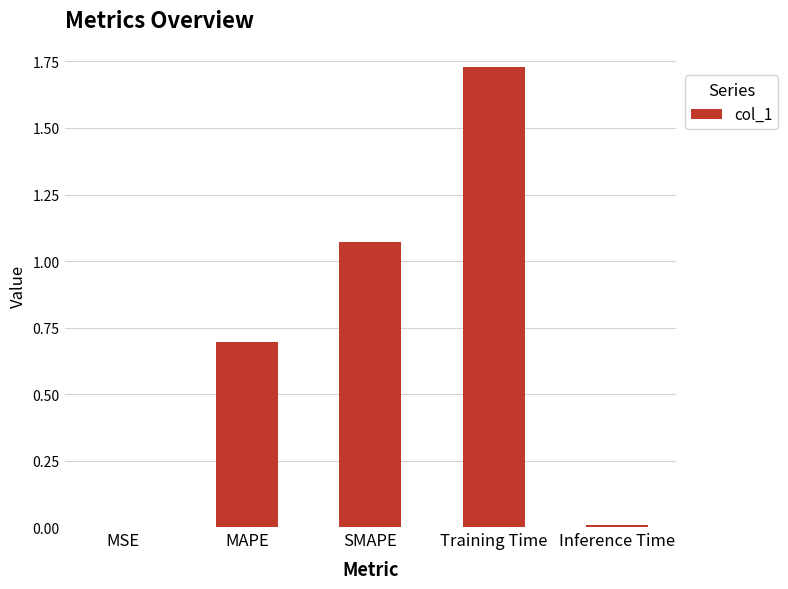

At which category does the chart reach its peak across all series?

Training Time